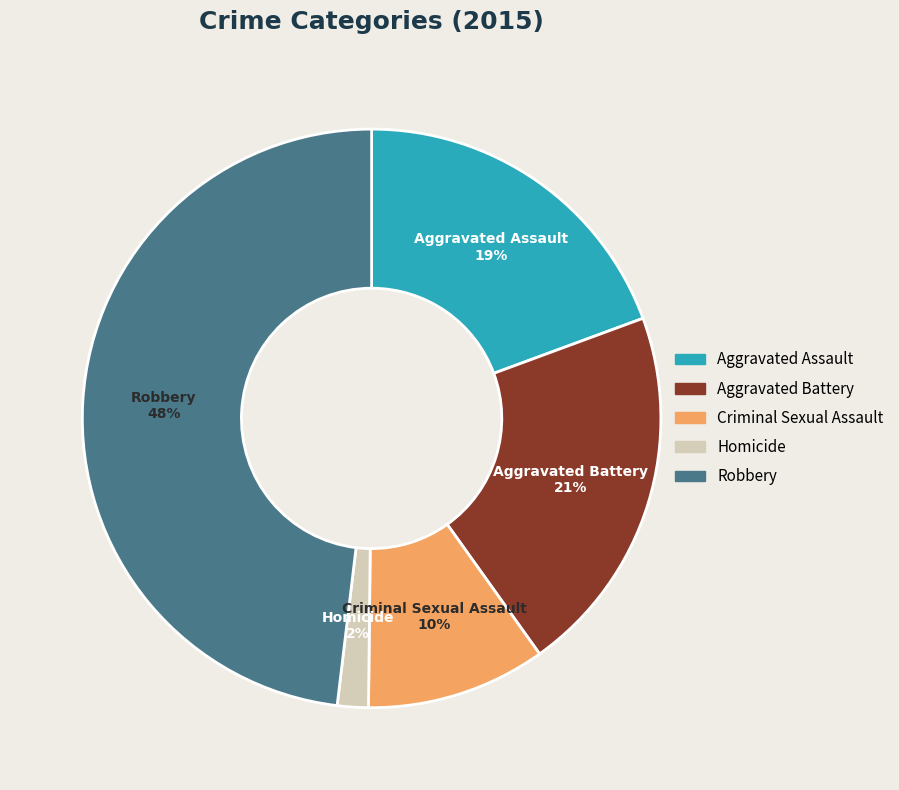

What is the ratio of the value at Robbery to the value at Aggravated Assault?

2.5